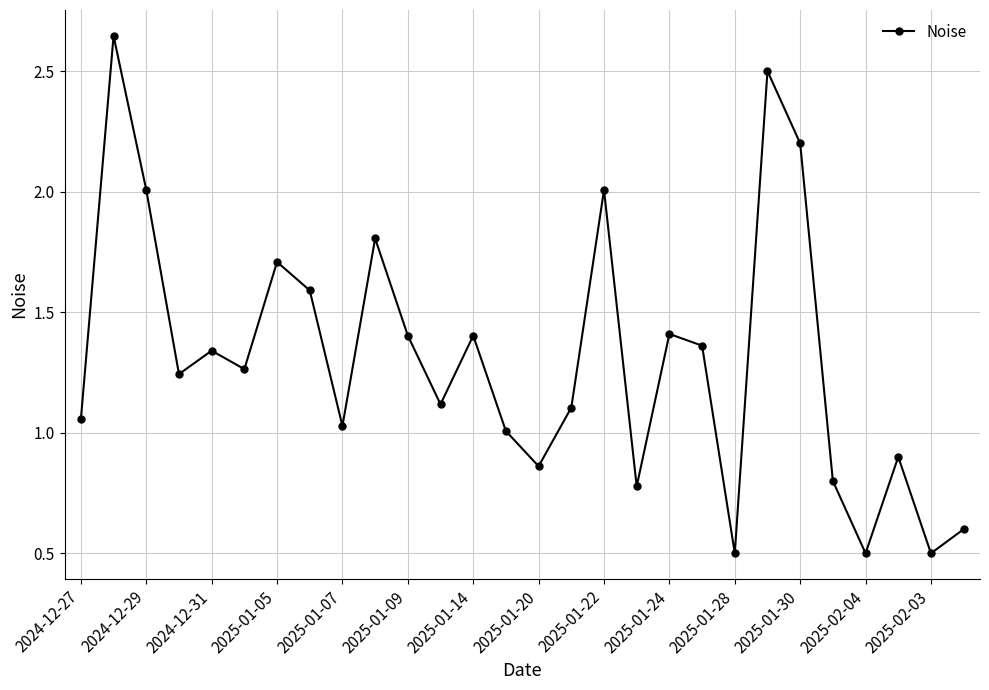

What is the minimum value shown in the chart?

0.5